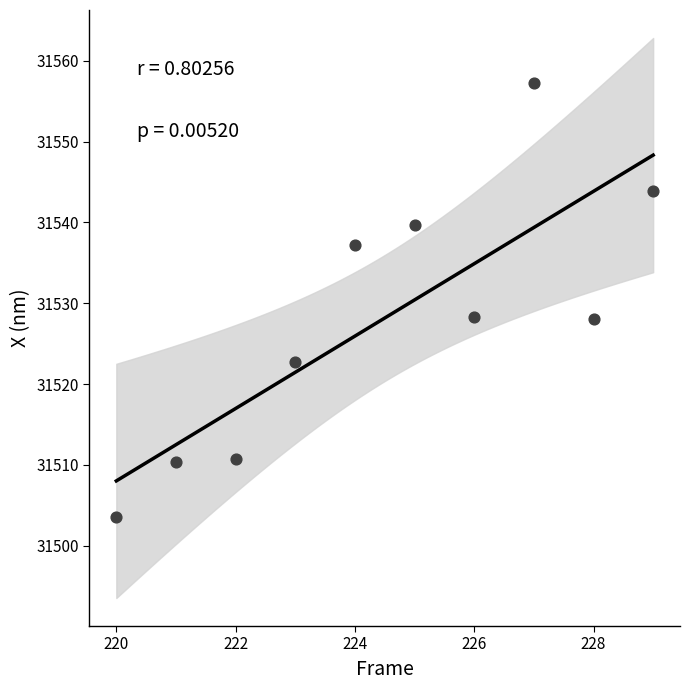

What is the average Y value?

31528.2